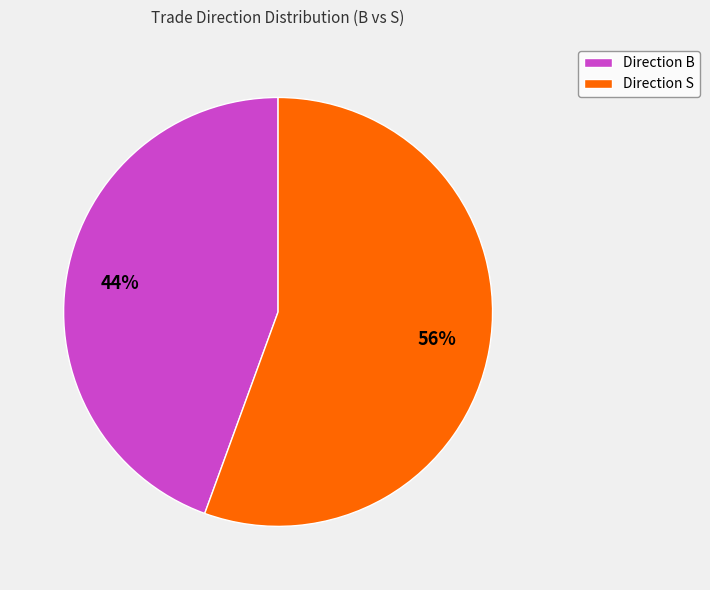

Which category has the smallest portion of the pie?

Direction B